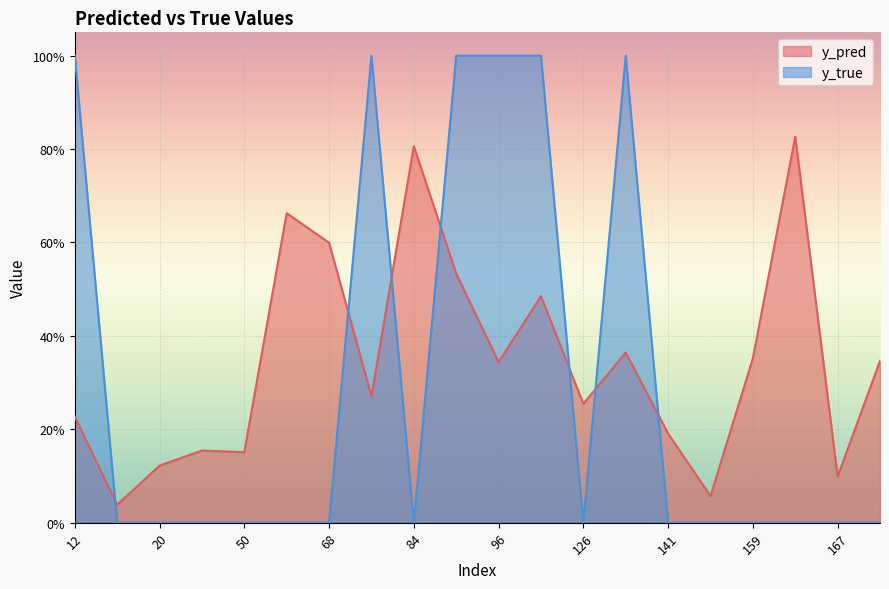

After their last crossing, which series has the higher values: y_pred or y_true?

y_pred